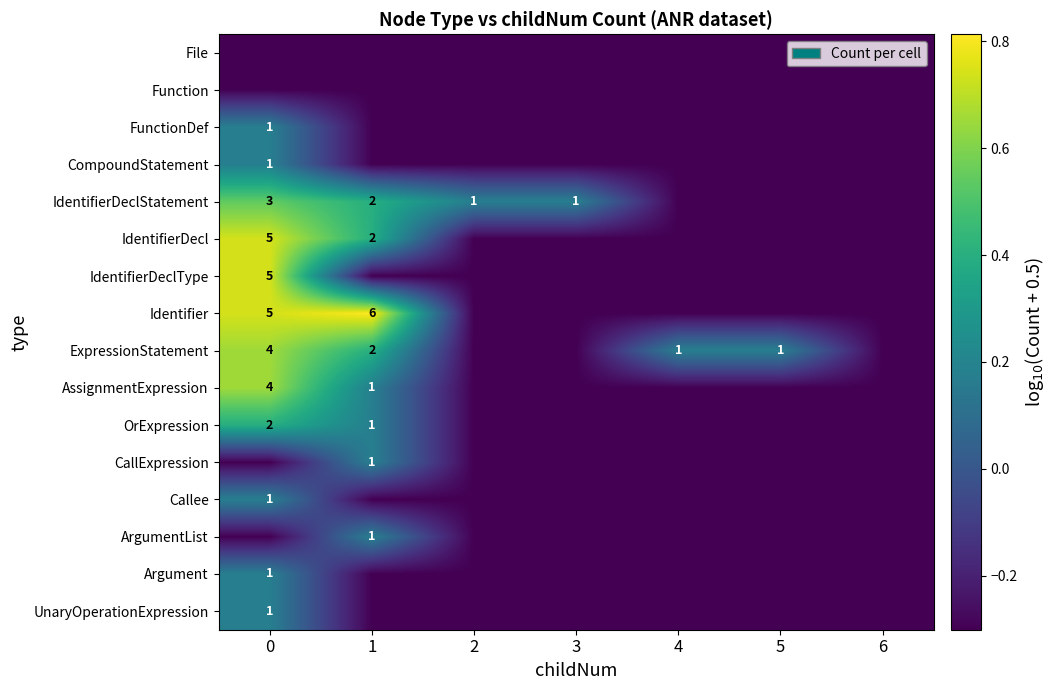

Is the value of ExpressionStatement at 0 greater than the value of AssignmentExpression at 1?

Yes